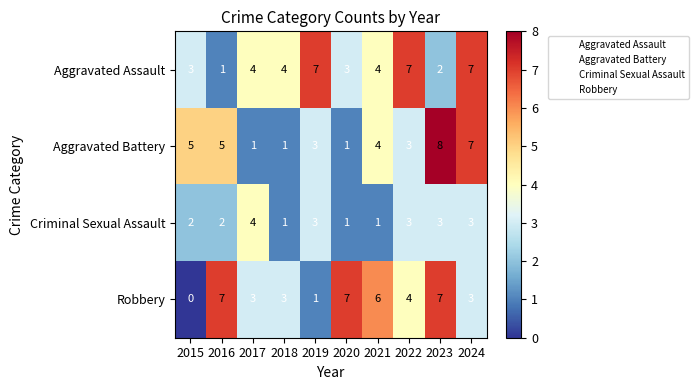

Where does the Robbery series first go above 4?

2016